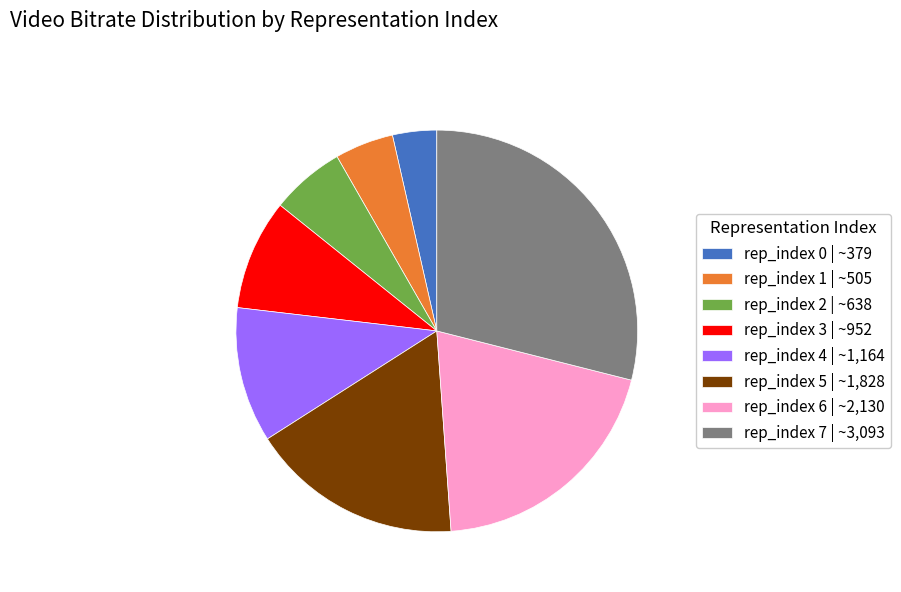

Is there a majority slice in this chart?

No